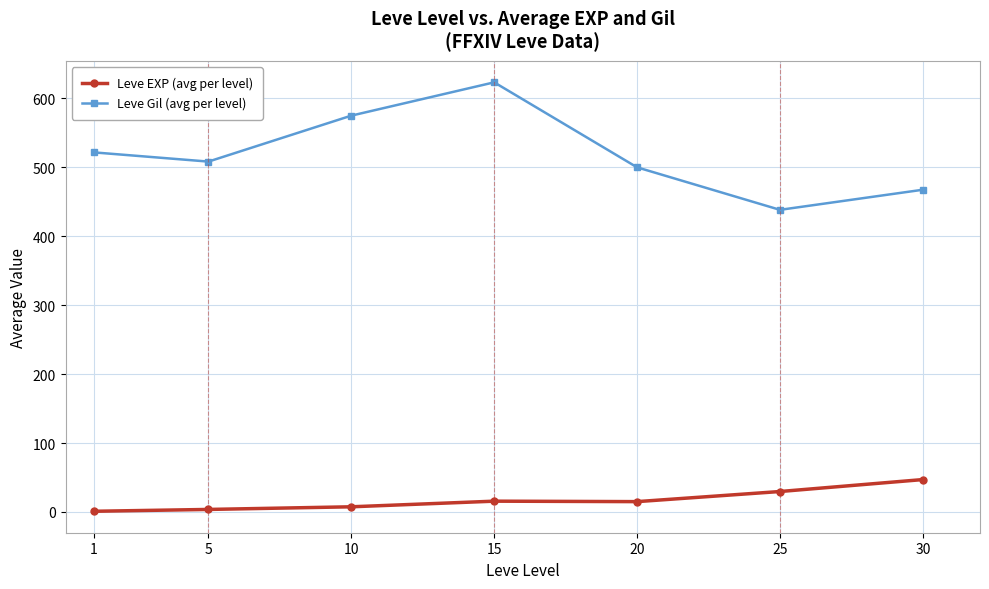

What is the greatest value displayed?

623.3